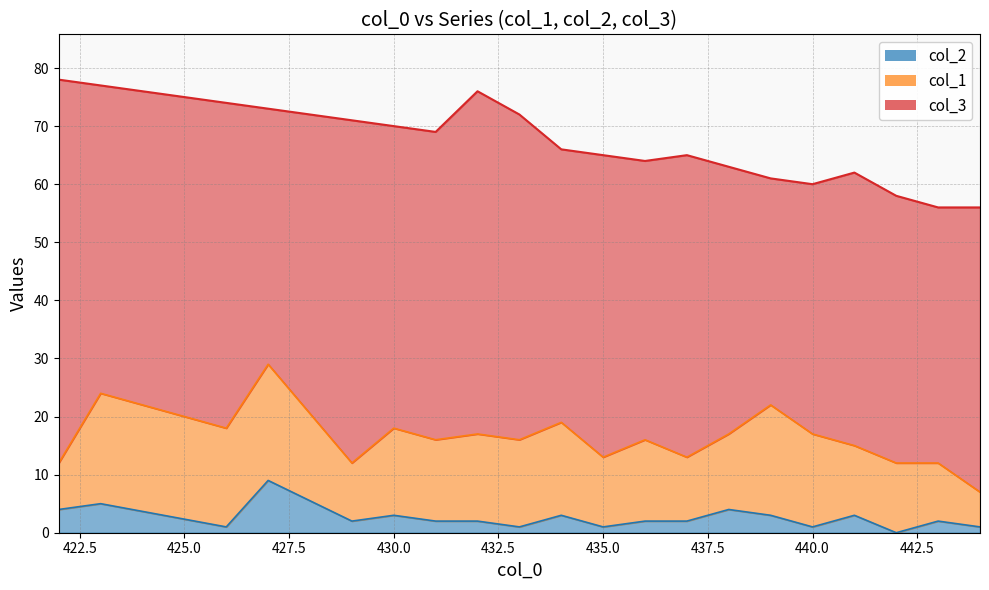

Which has a higher value, 423 or 422?

423